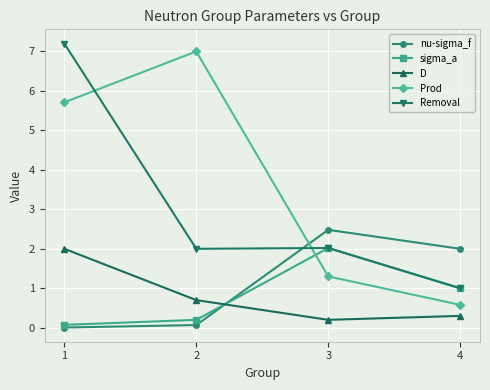

How many values in the Prod series are below 5?

2